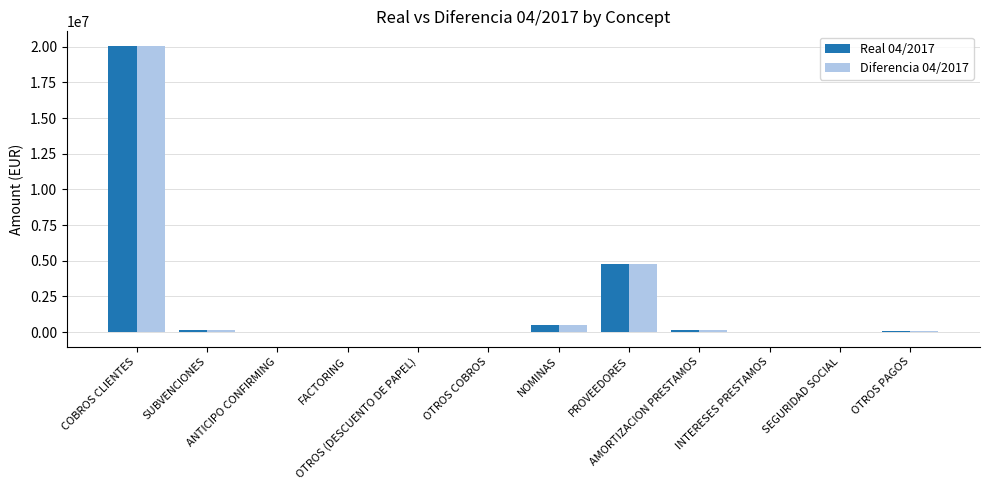

What is the greatest value displayed?

20071937.1